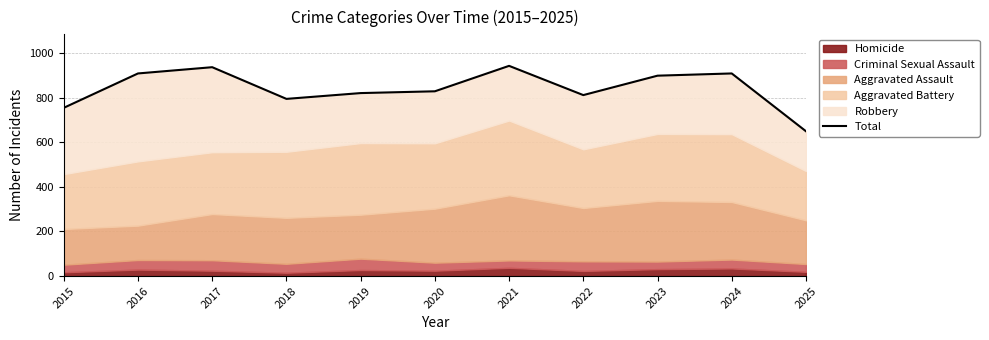

What is the smallest value displayed?

649